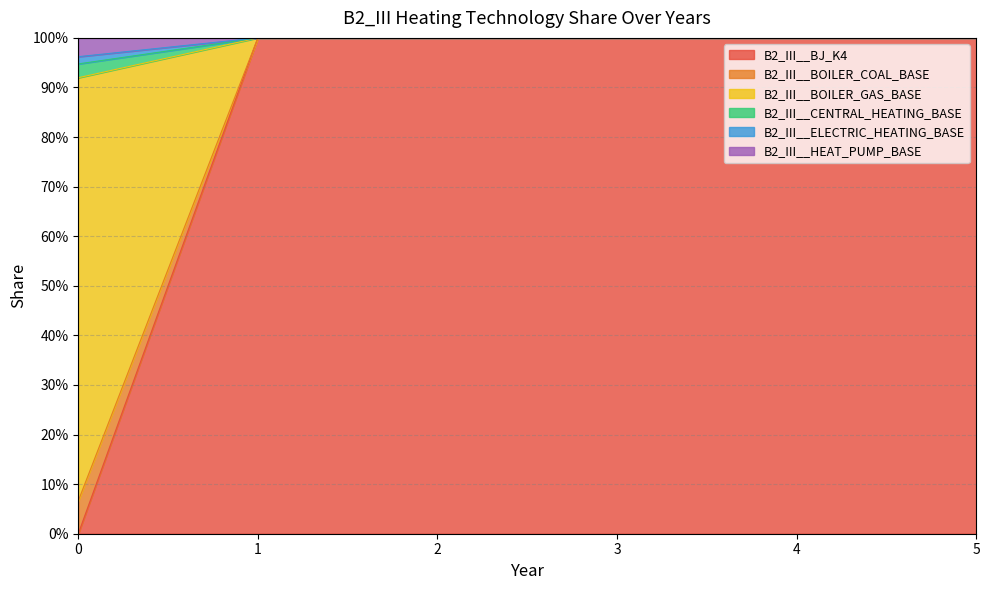

The B2_III__BOILER_GAS_BASE series shows 1.4 at 5. True or false?

False